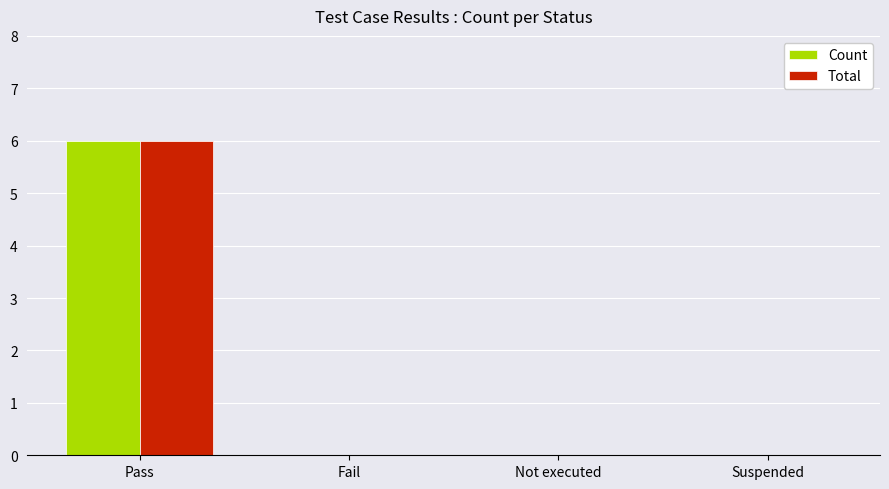

Reading left to right, extract all data points from this chart.

Count: 6	0	0	0
Total: 6	0	0	0